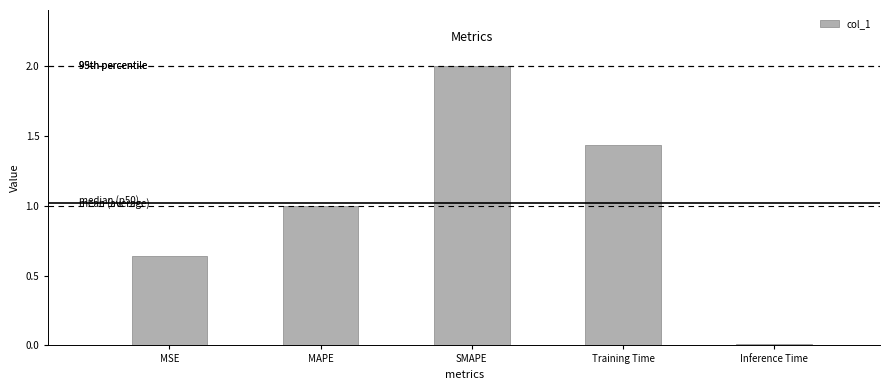

At which label is the value closest to 1?

MAPE